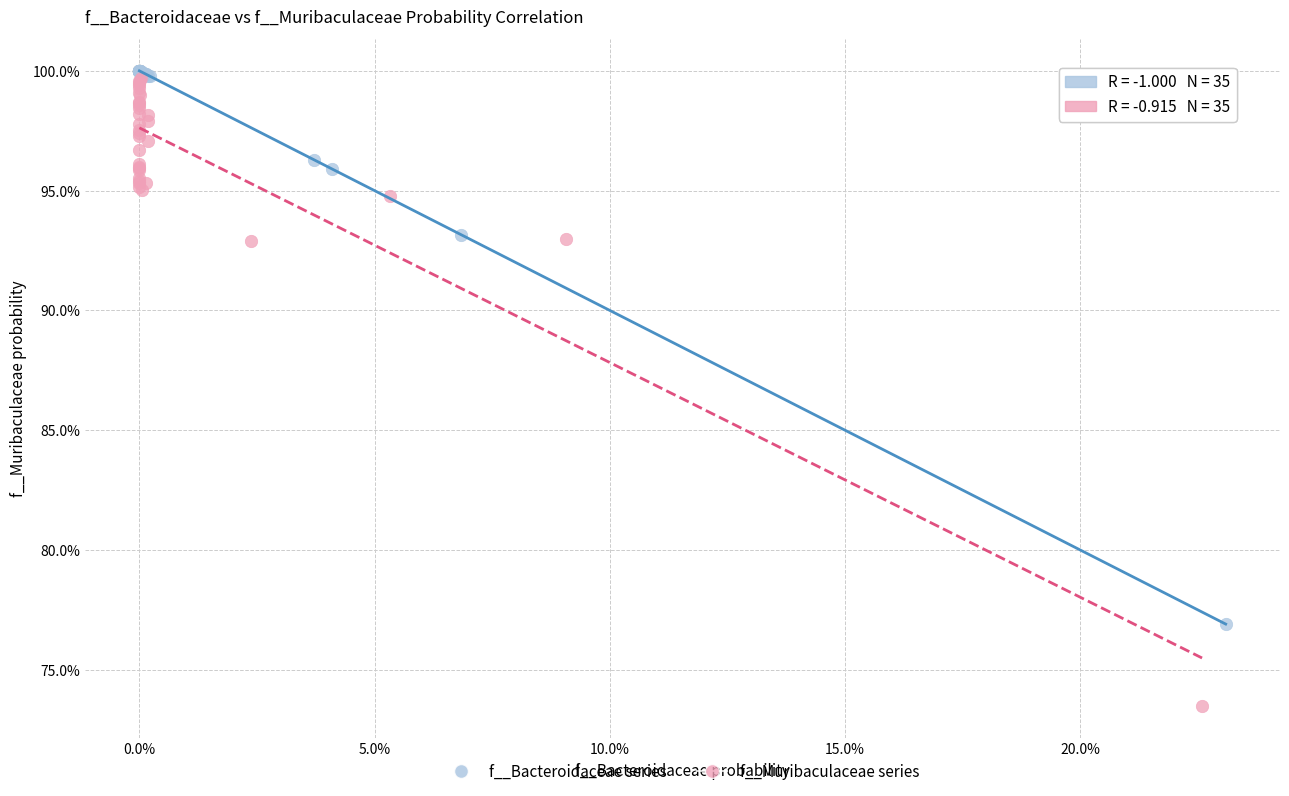

What are all the series names shown in the legend?

f__Bacteroidaceae series, f__Muribaculaceae series